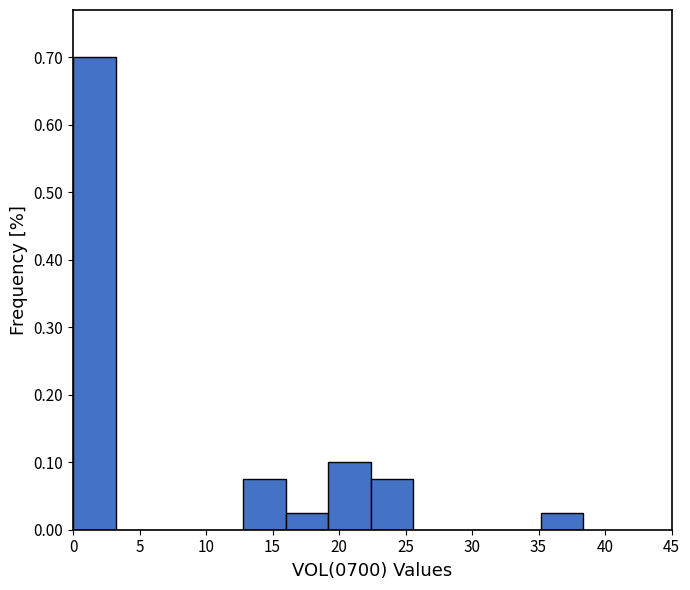

Reading left to right, transcribe this chart: for each bar, give the range it covers on the x-axis and its height. Neither the bar edges nor the heights are printed on the chart, so give them approximately, as read against the axes.

0.0 to 3.0: 0.70
3.0 to 6.5: 0
6.5 to 9.5: 0
9.5 to 13.0: 0
13.0 to 16.0: 0.08
16.0 to 19.0: 0.03
19.0 to 22.5: 0.10
22.5 to 25.5: 0.08
25.5 to 29.0: 0
29.0 to 32.0: 0
32.0 to 35.0: 0
35.0 to 38.5: 0.03